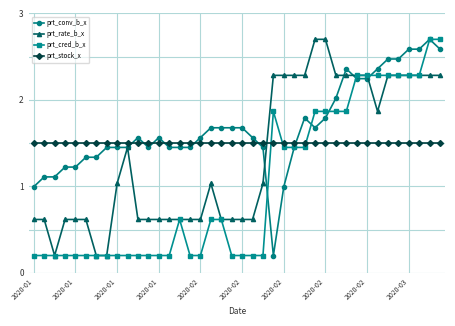

True or false: prt_conv_b_x and prt_cred_b_x cross at least once.

True